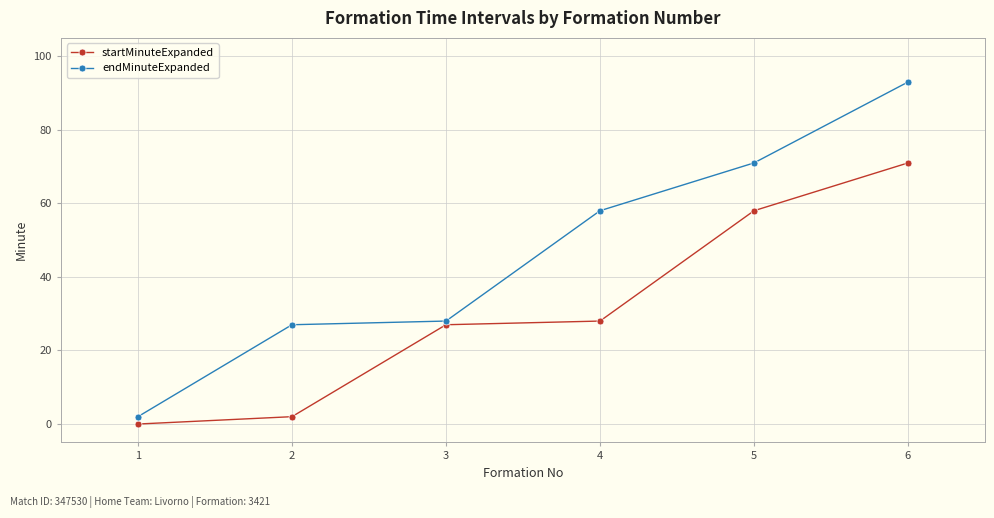

How many values in the startMinuteExpanded series are below 28?

3